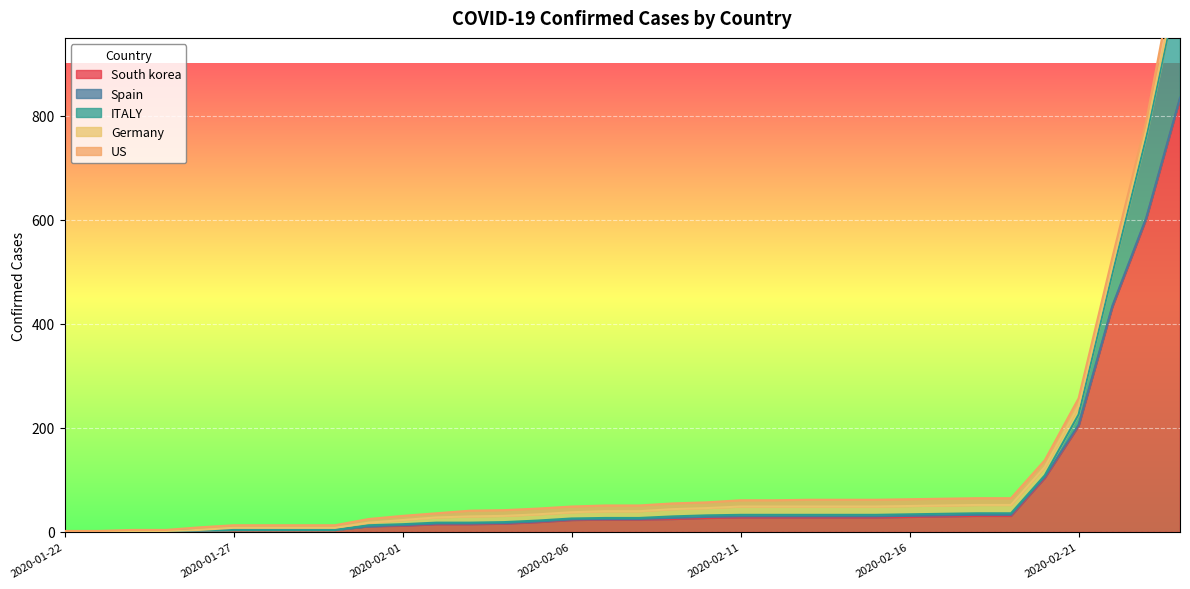

Reading left to right, extract all data points from this chart.

South korea: 1	1	2	2	3	4	4	4	4	11	12	15	15	16	19	23	24	24	25	27	28	28	28	28	28	29	30	31	31	104	204	433	602	833
Spain: 0	0	0	0	0	0	0	0	0	0	1	1	1	1	1	1	1	1	2	2	2	2	2	2	2	2	2	2	2	2	2	2	2	2
ITALY: 0	0	0	0	0	0	0	0	0	2	2	2	2	2	2	2	2	2	3	3	3	3	3	3	3	3	3	3	3	3	20	62	155	229
Germany: 0	0	0	0	1	4	4	4	4	5	8	10	12	12	12	12	13	13	14	14	16	16	16	16	16	16	16	16	16	16	16	16	16	16
US: 1	1	2	2	5	5	5	5	5	7	8	8	11	11	11	11	11	11	11	11	12	12	13	13	13	13	13	13	13	13	15	15	15	51